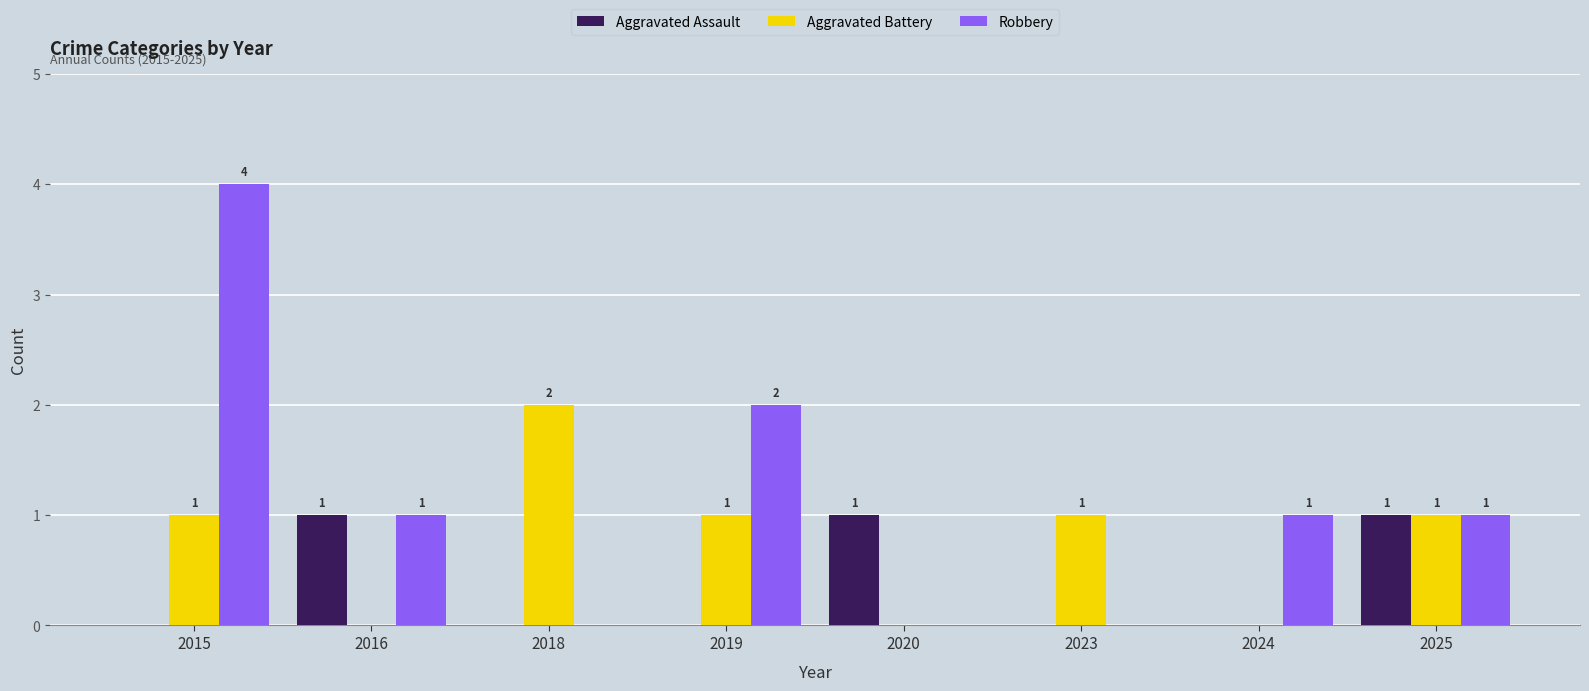

Is the value of Aggravated Battery at 2023 greater than the value of Robbery at 2023?

Yes